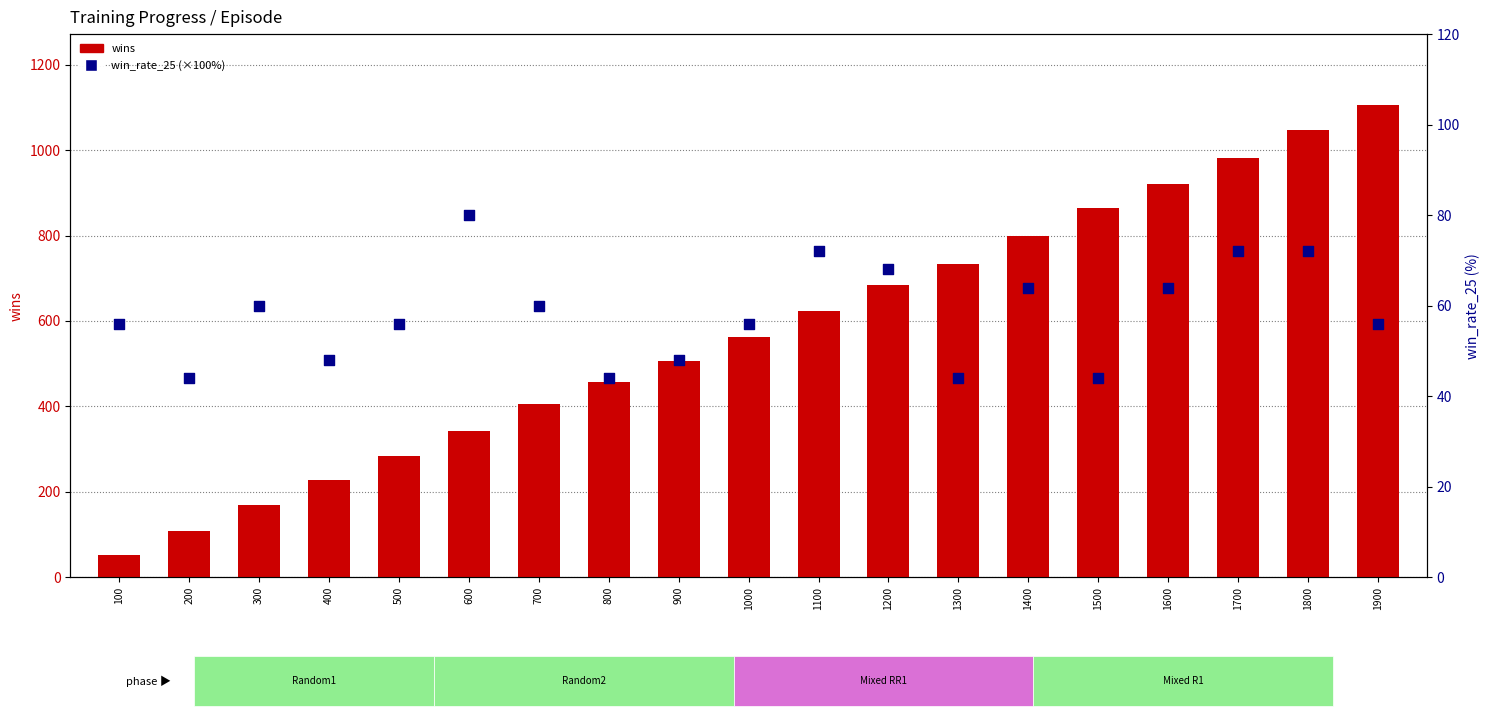

Which series contains the lowest Y value?

win_rate_25